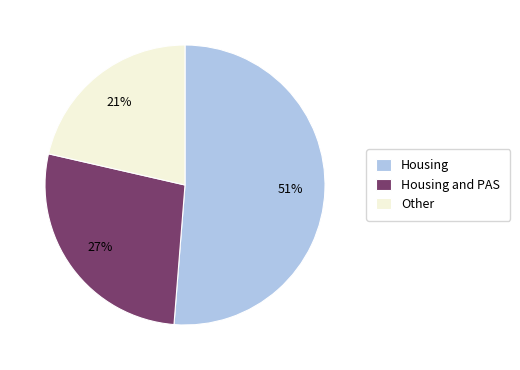

Combined, do Housing and PAS and Other account for over 50%?

No